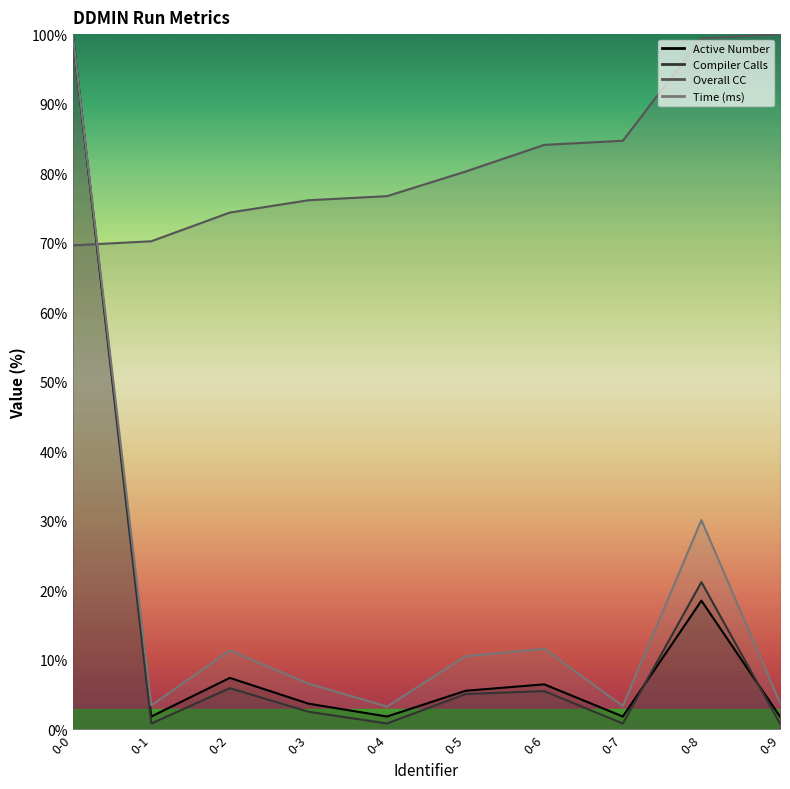

After their last crossing, which series has the higher values: Overall CC or Compiler Calls?

Overall CC